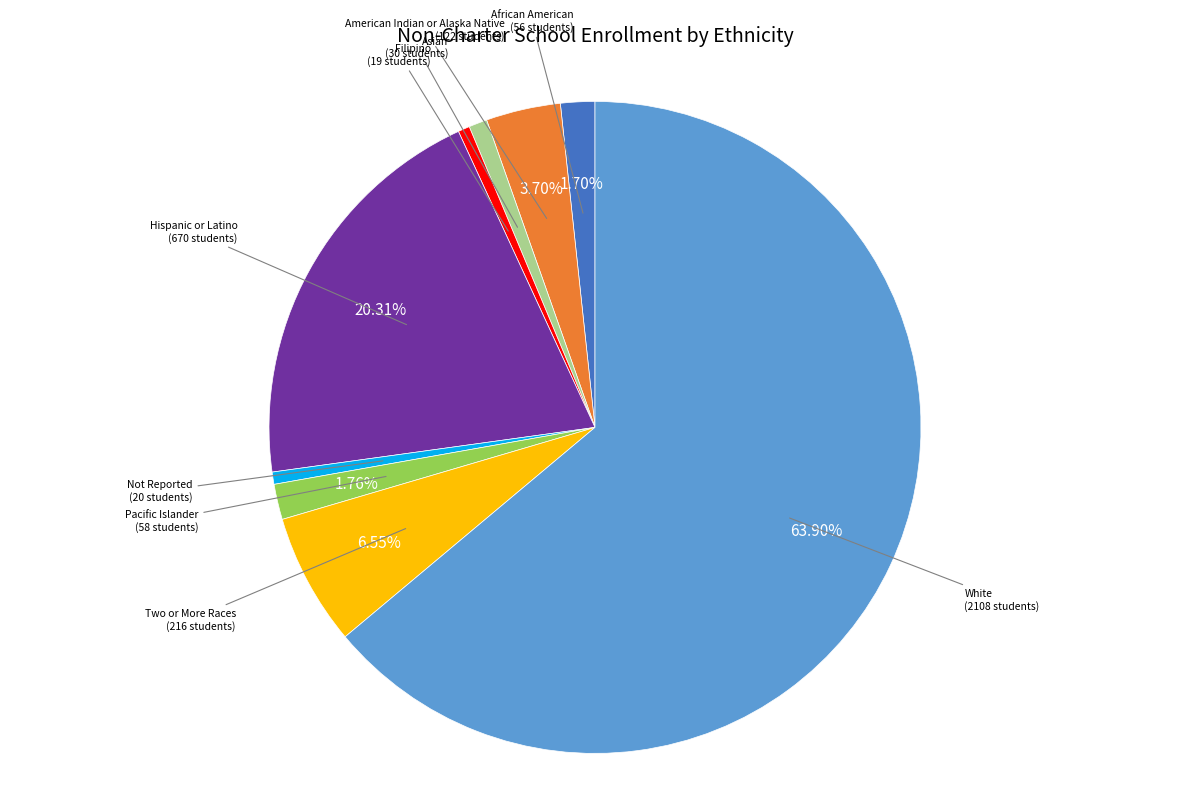

Does any single category account for the majority?

Yes